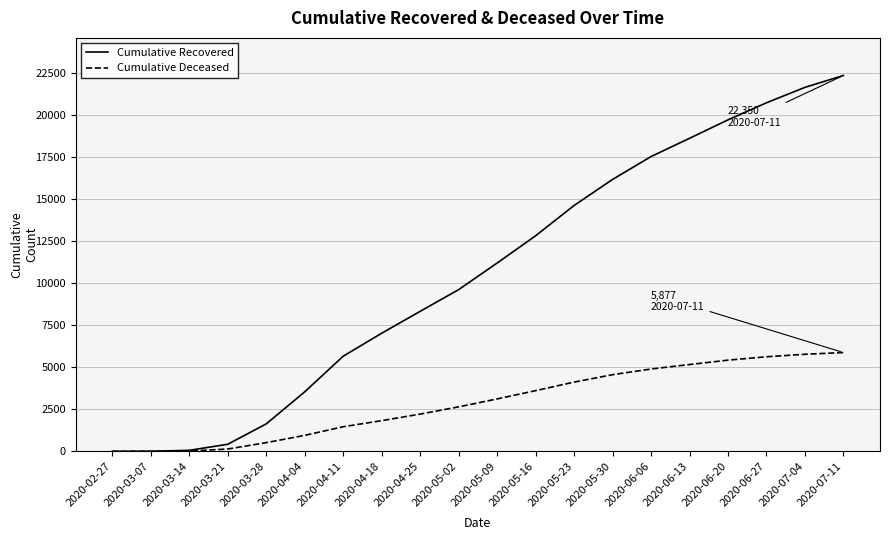

Rank the series by their average value, from highest to lowest.

Cumulative Recovered, Cumulative Deceased